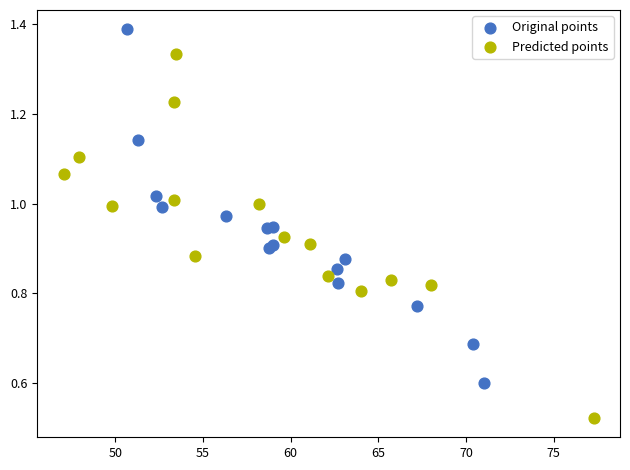

Which series contains the lowest Y value?

Predicted points